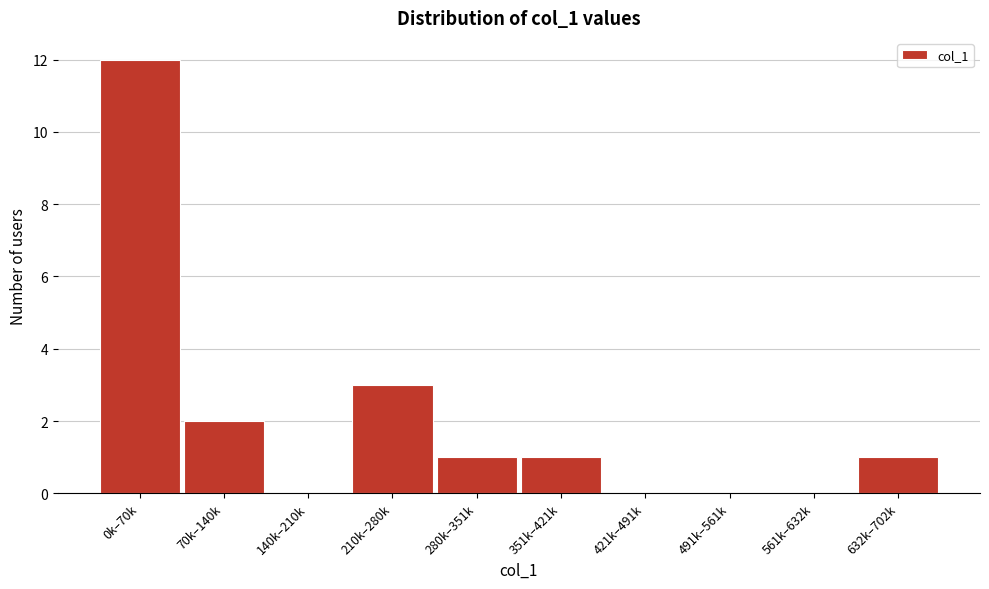

Reading left to right, extract all data points from this chart.

0k–70k=12	70k–140k=2	140k–210k=0	210k–280k=3	280k–351k=1	351k–421k=1	421k–491k=0	491k–561k=0	561k–632k=0	632k–702k=1